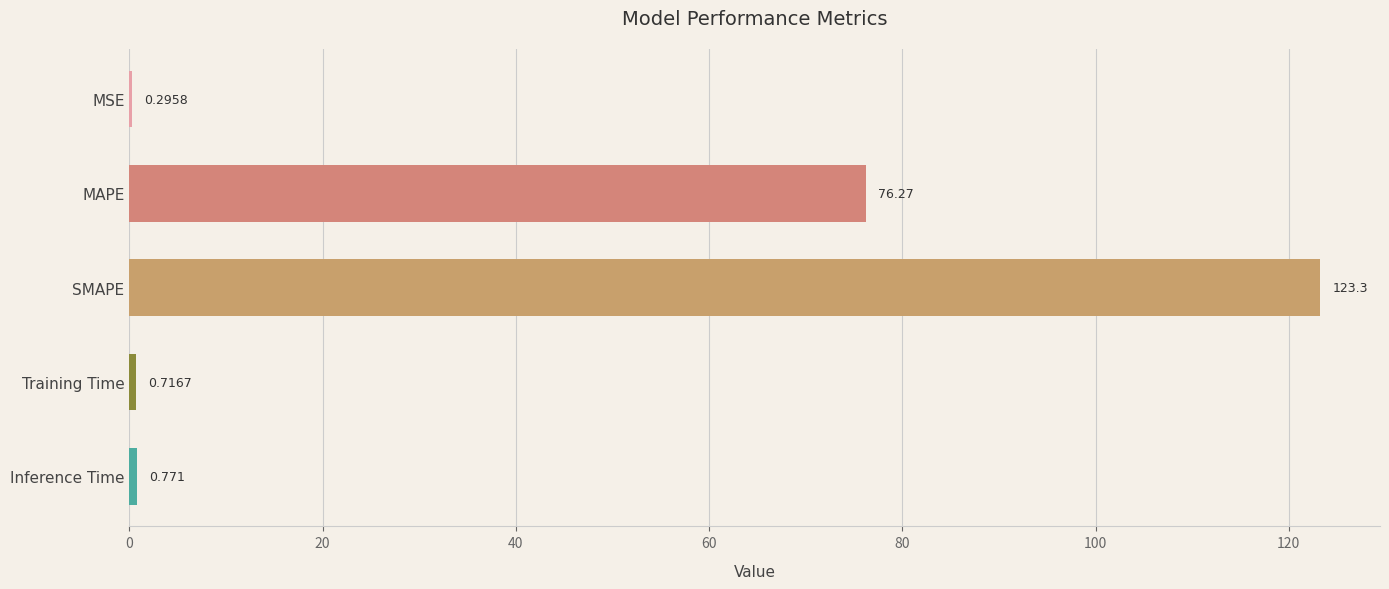

Which label corresponds to the largest value in the chart?

SMAPE